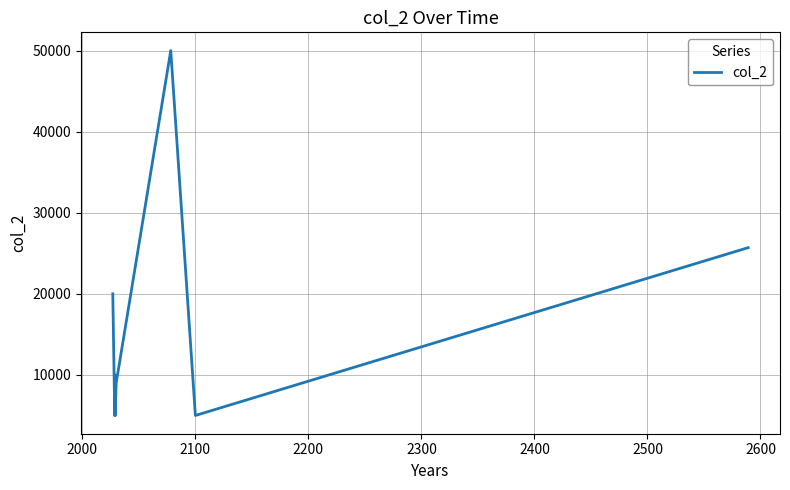

How many interior local valleys (lower than both neighbors) does the data have?

3